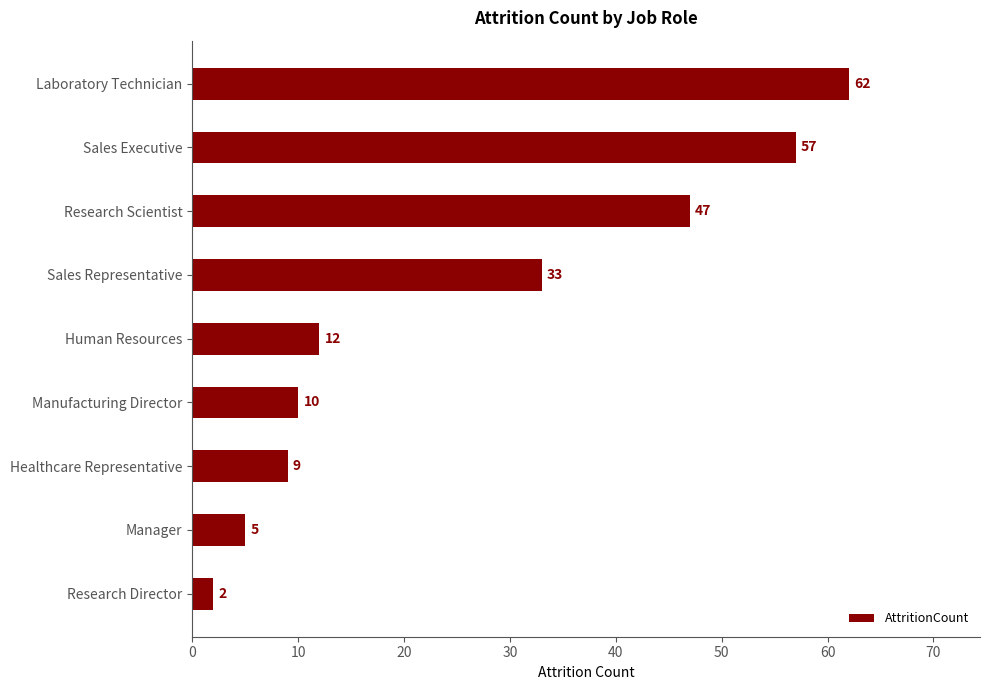

What is the value of the 1st bar from the top?

62